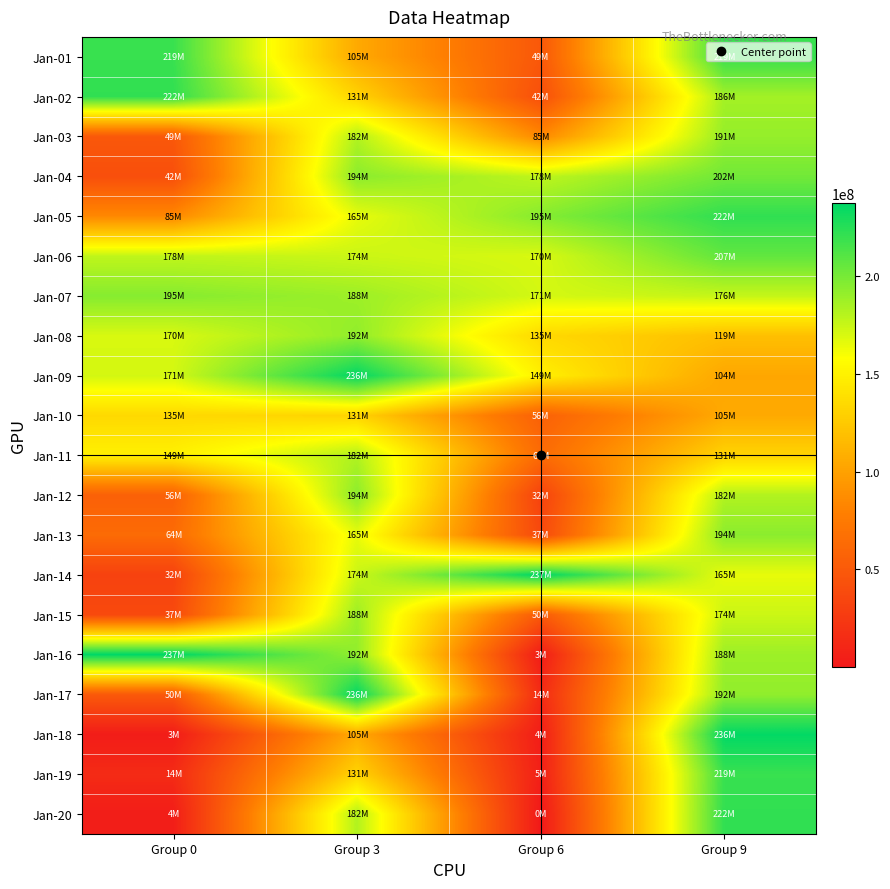

Which series has the largest total across all categories?

Jan-07